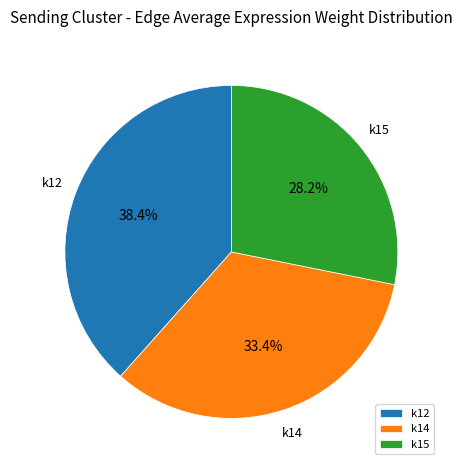

What percentage is the k15 slice, to the nearest percent?

28%